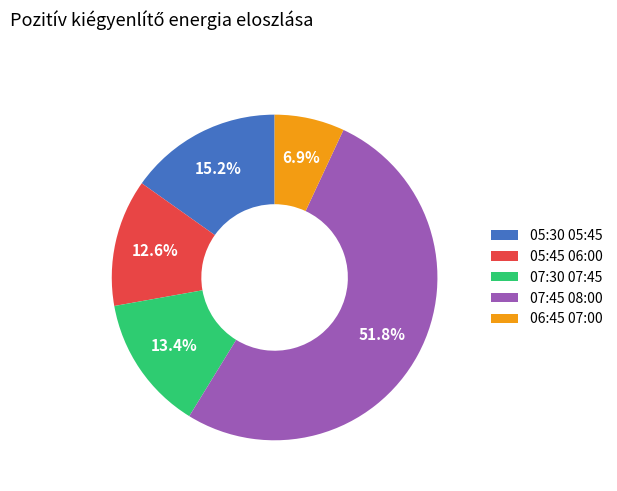

What portion of the pie excludes 07:30 07:45?

86.6%